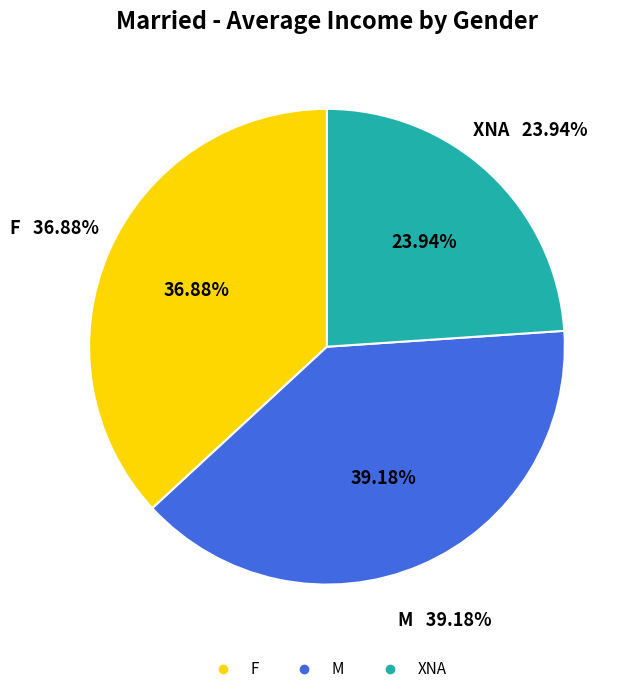

Is it true that XNA is 10% of the pie?

False